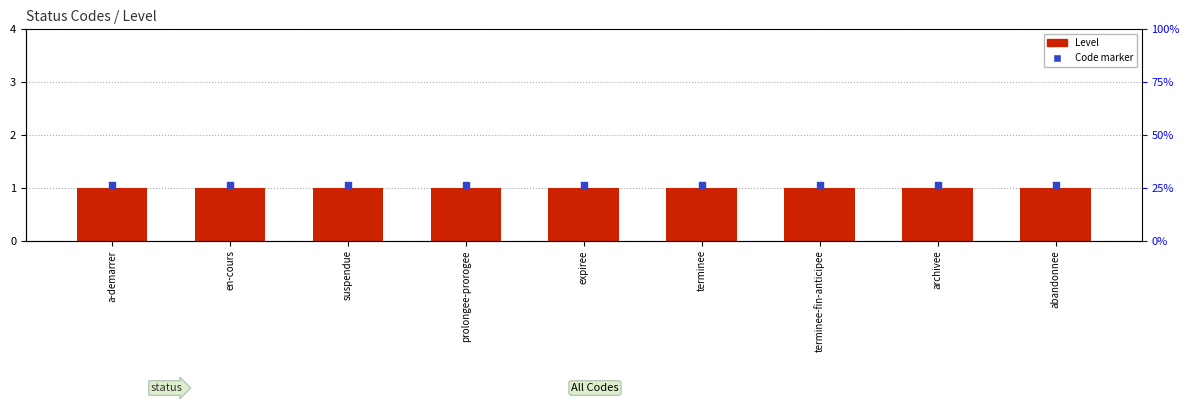

Which series has the widest spread of Y values?

Level